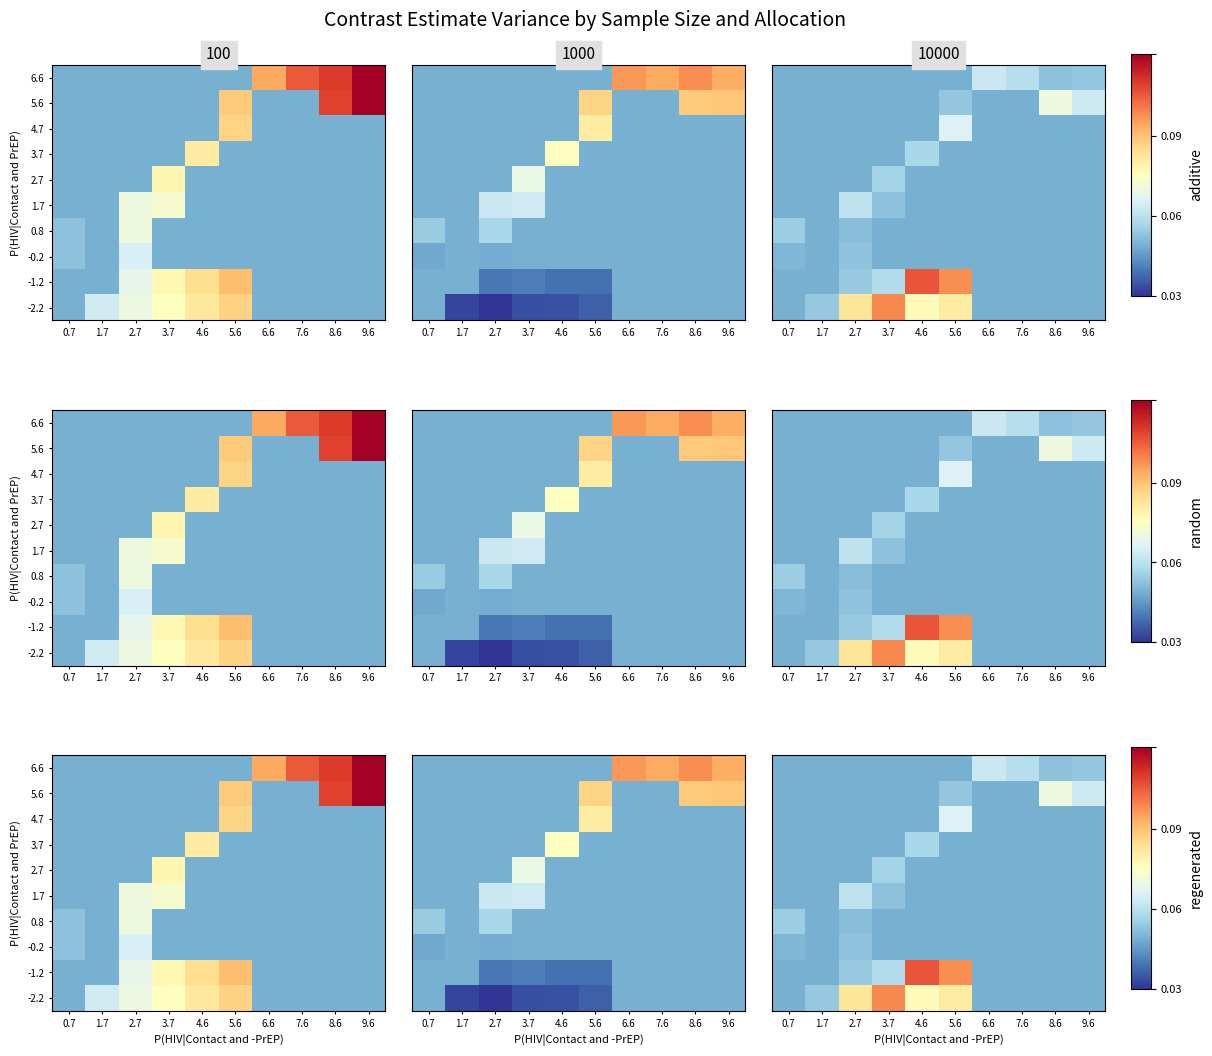

The value of -0.2 at 9.6 is -0.3. True or false?

False